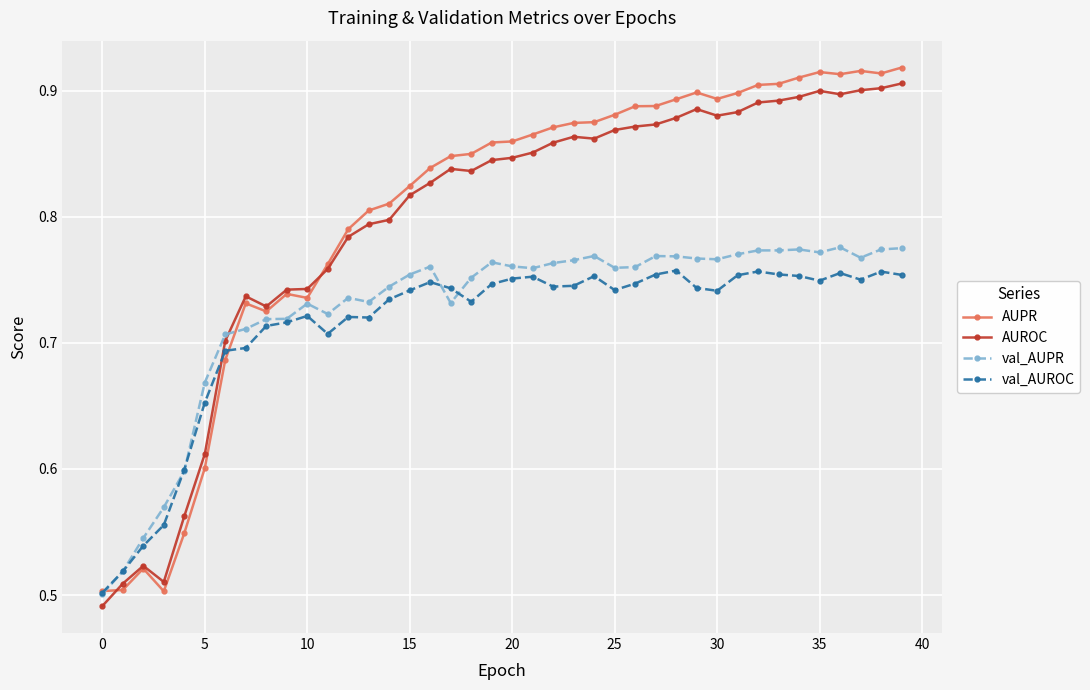

Count the AUPR values in the range 0 to 1.

40